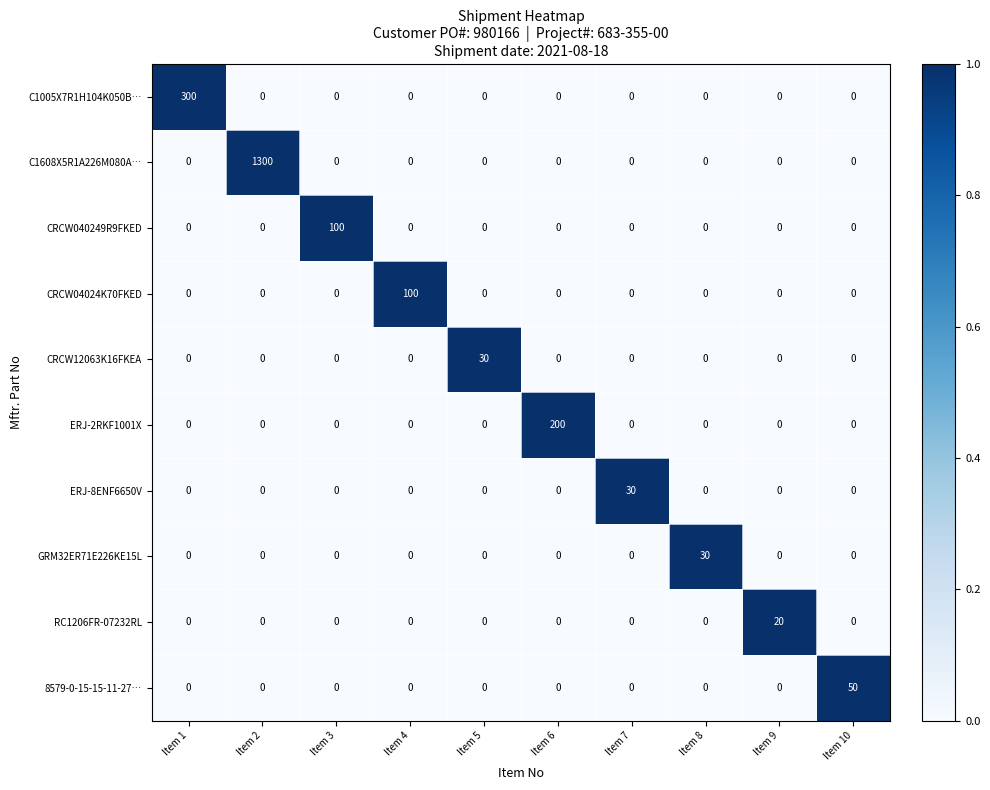

What is the average value of the CRCW040249R9FKED series?

10